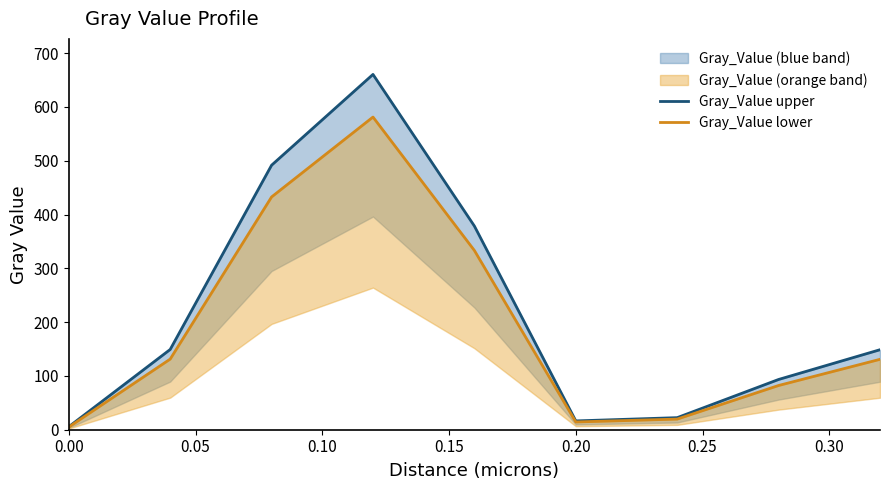

How many categories are shown in the chart?

9